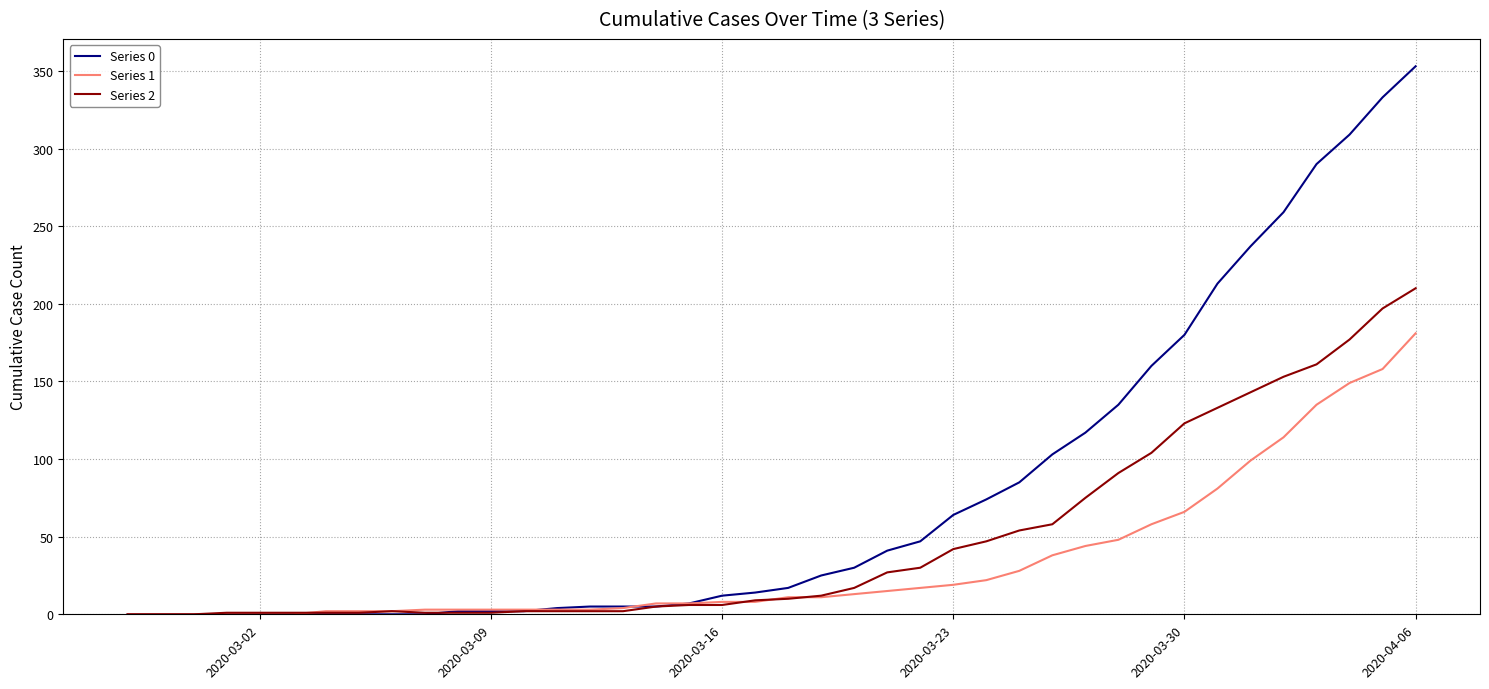

Which series has the widest spread of values?

Series 0